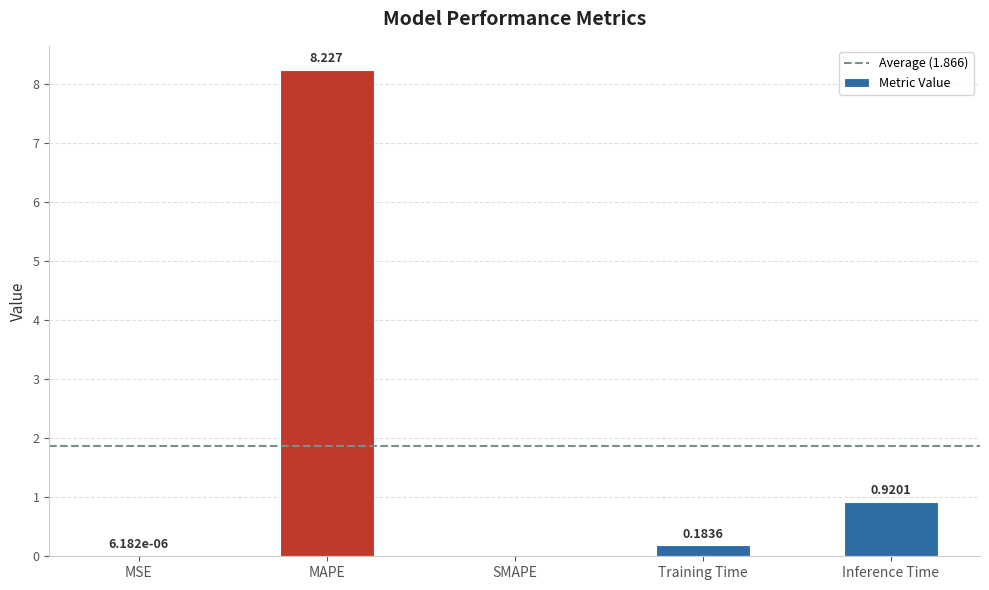

Which has a higher value, SMAPE or MAPE?

MAPE